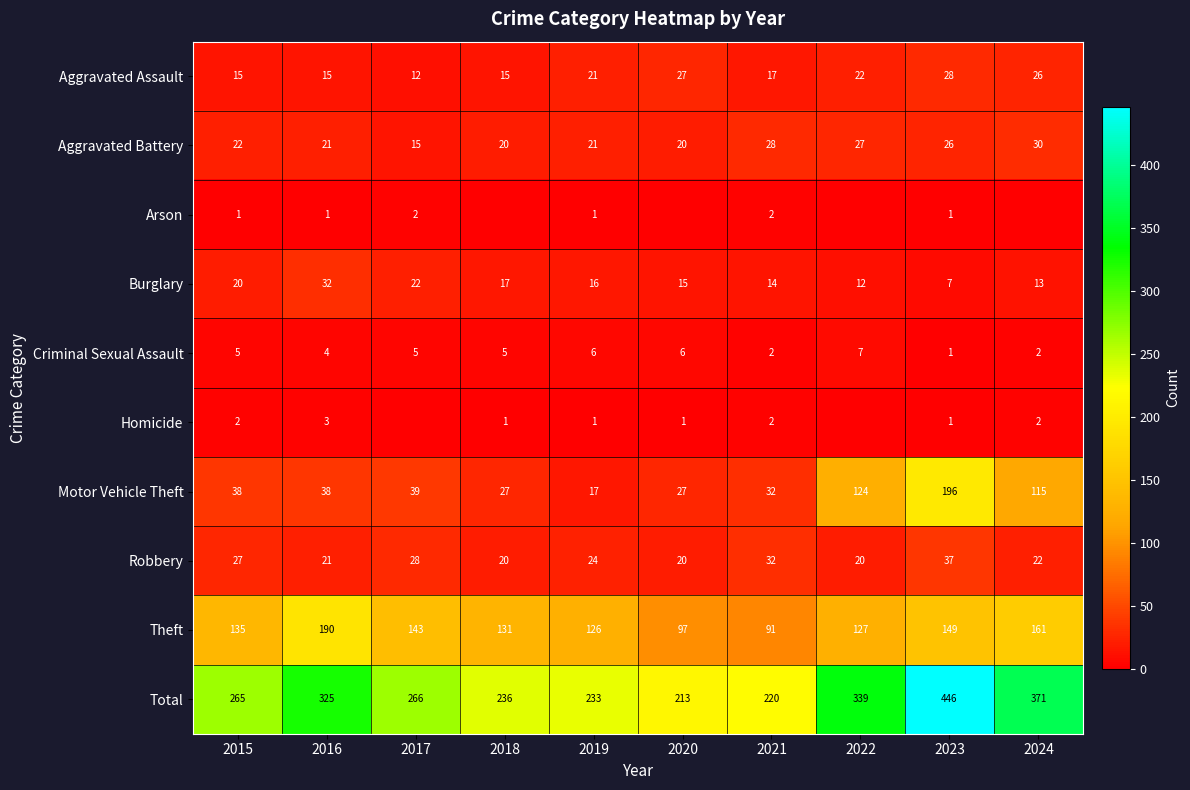

What is the average value of the Motor Vehicle Theft series?

65